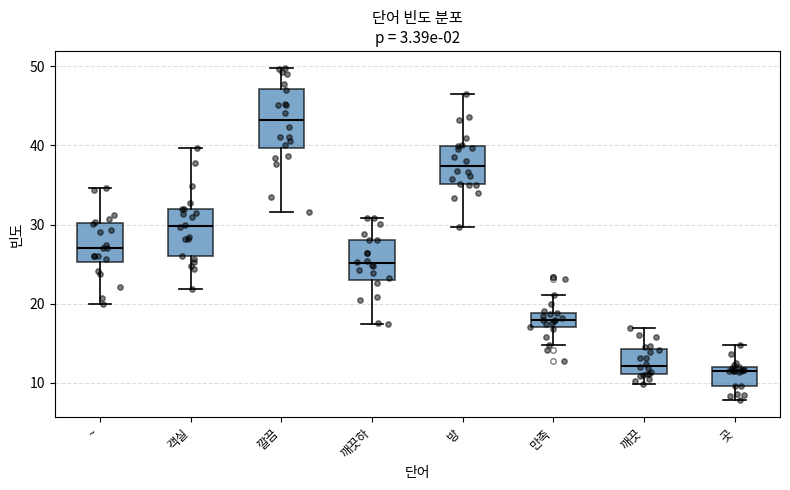

Which box is the tallest, from its lower edge to its upper edge?

깔끔